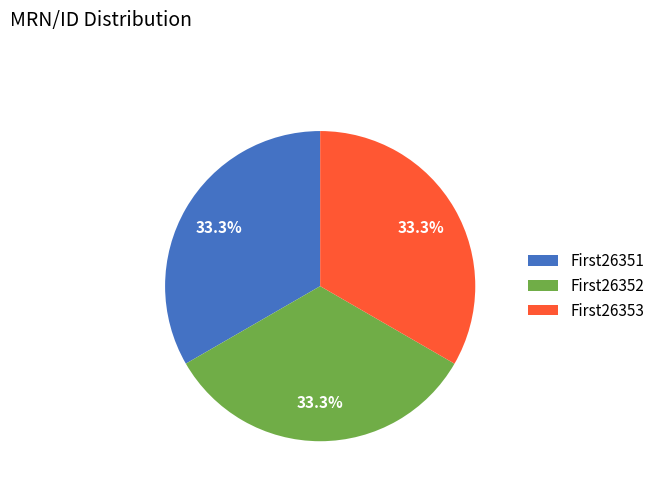

True or false: First26352 accounts for 27% of the total.

False